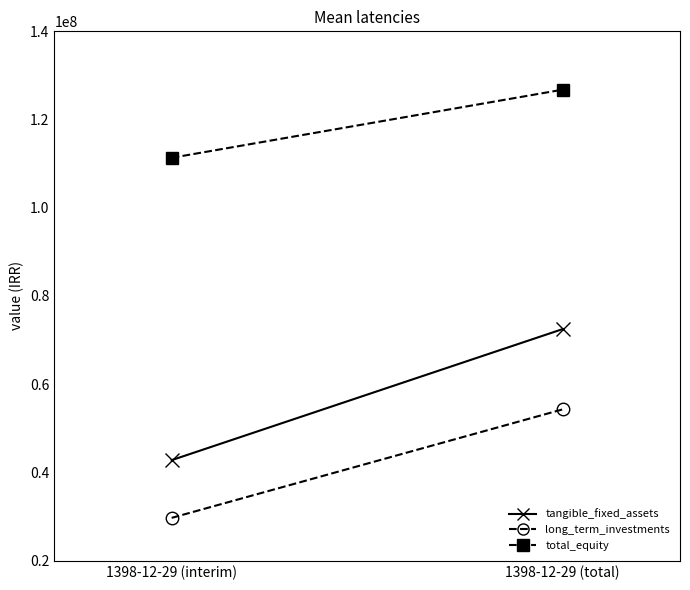

Reading left to right, what are all the values shown in this chart?

tangible_fixed_assets: 42773519	72489041
long_term_investments: 29683391	54284462
total_equity: 111319872	126773503